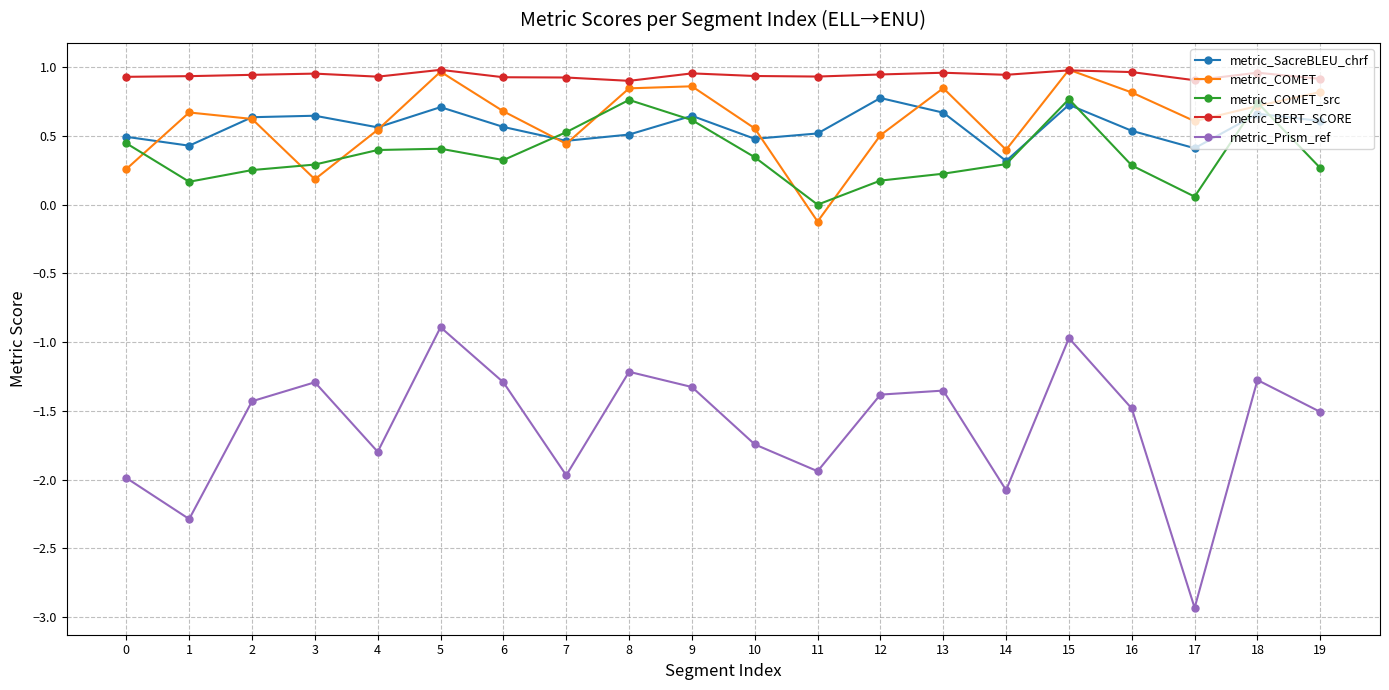

What are all the series names shown in the legend?

metric_SacreBLEU_chrf, metric_COMET, metric_COMET_src, metric_BERT_SCORE, metric_Prism_ref